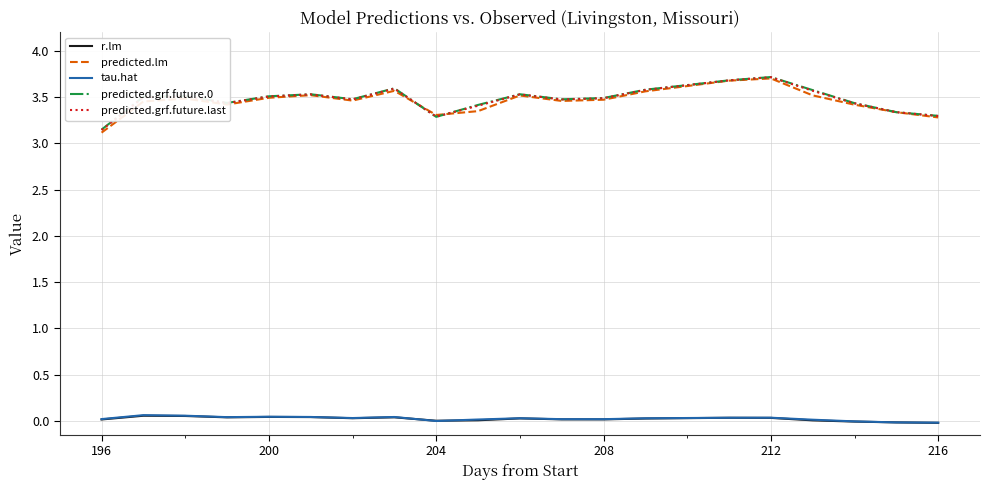

What is the maximum value shown in the chart?

3.7